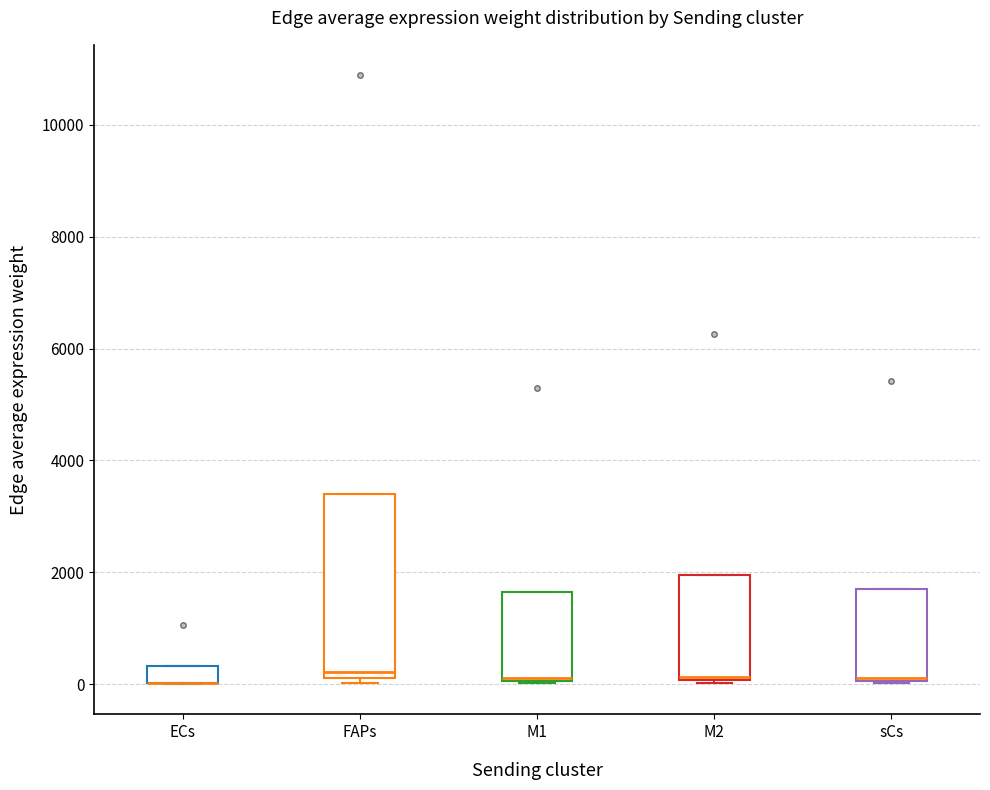

Where is the lower edge of the box for sCs on the y-axis? The values are not printed on the chart, so give them approximately, as read against the axis.

0